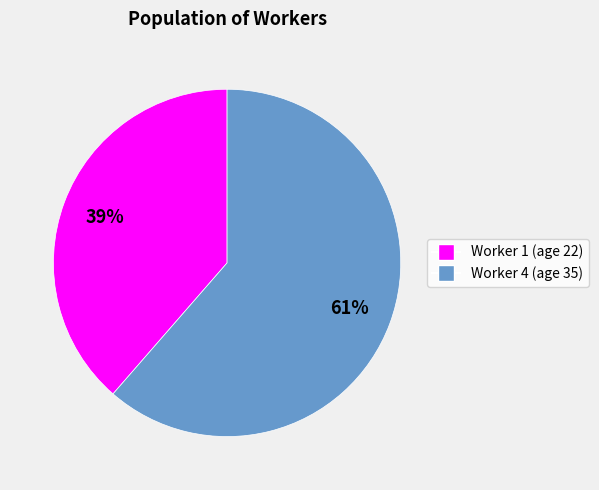

To the nearest percent, what is the combined percentage of Worker 4 (age 35) and Worker 1 (age 22)?

100%